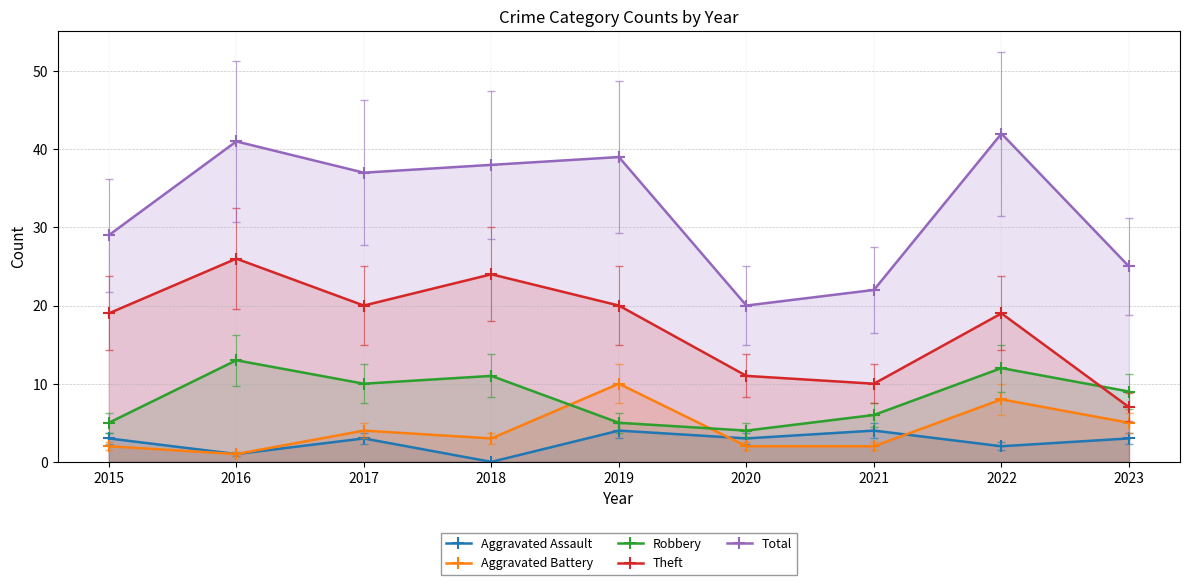

What is the value of the Robbery point at the 1st from the left?

5